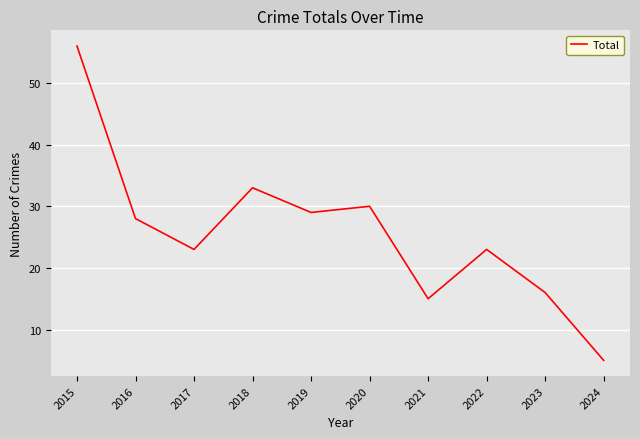

Reading right to left, what are all the values shown in this chart?

2024=5	2023=16	2022=23	2021=15	2020=30	2019=29	2018=33	2017=23	2016=28	2015=56